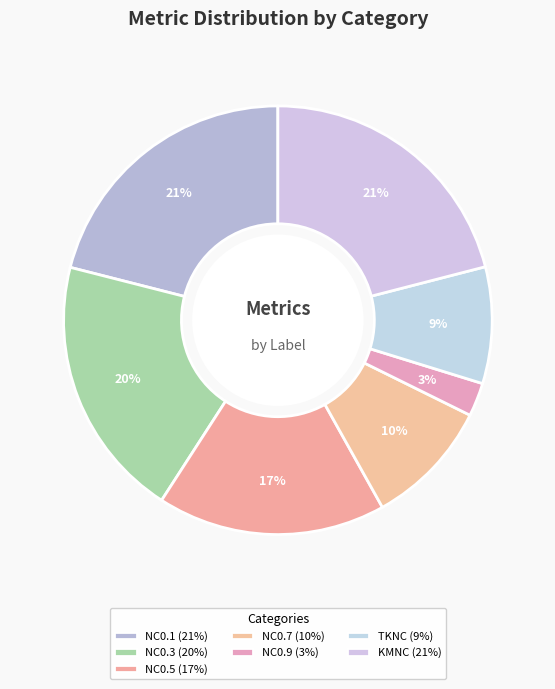

Count the number of slices in the pie.

7